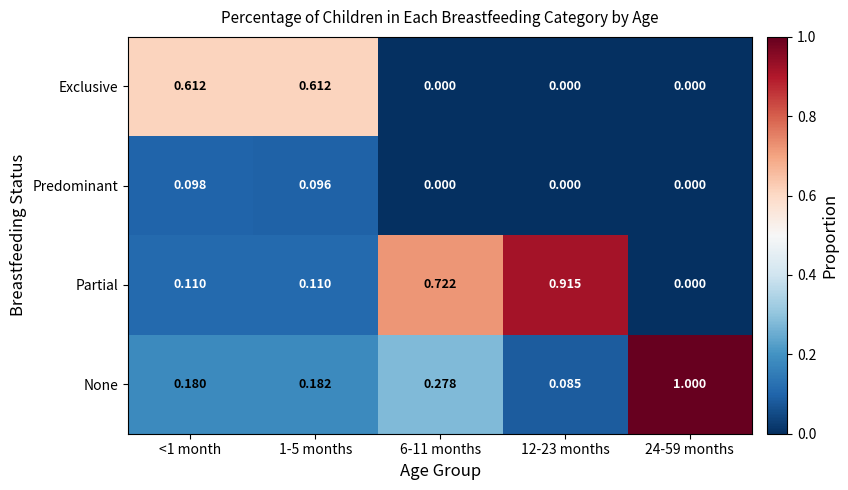

Is the value of Exclusive at 1-5 months greater than the value of Predominant at 12-23 months?

Yes